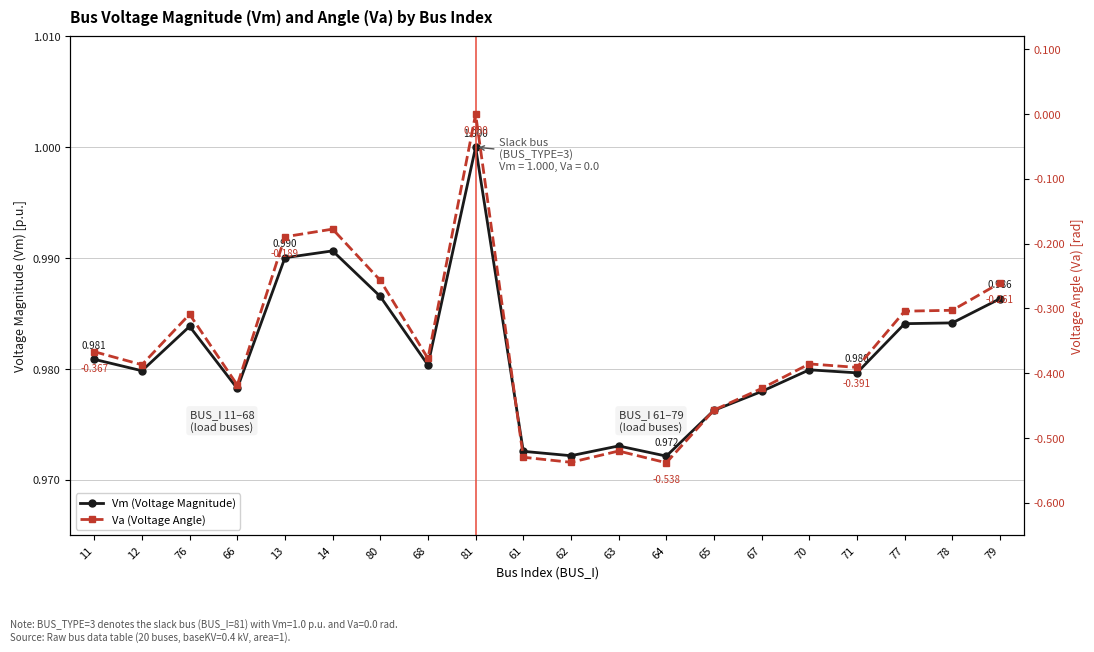

What is the label of the 19th point from the right?

12